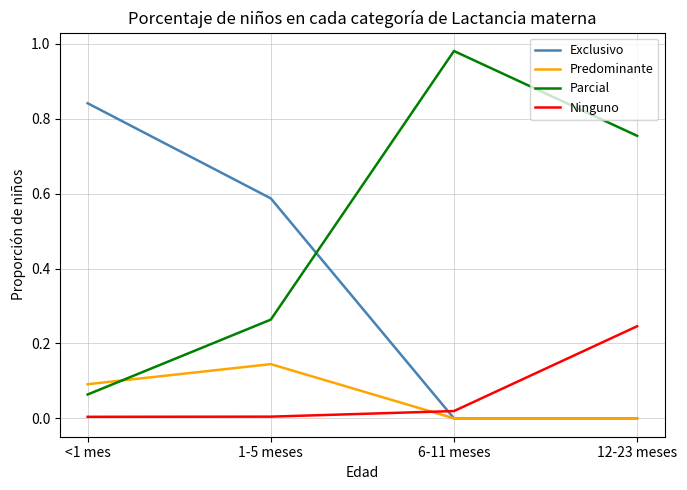

Which series has the widest spread of values?

Parcial